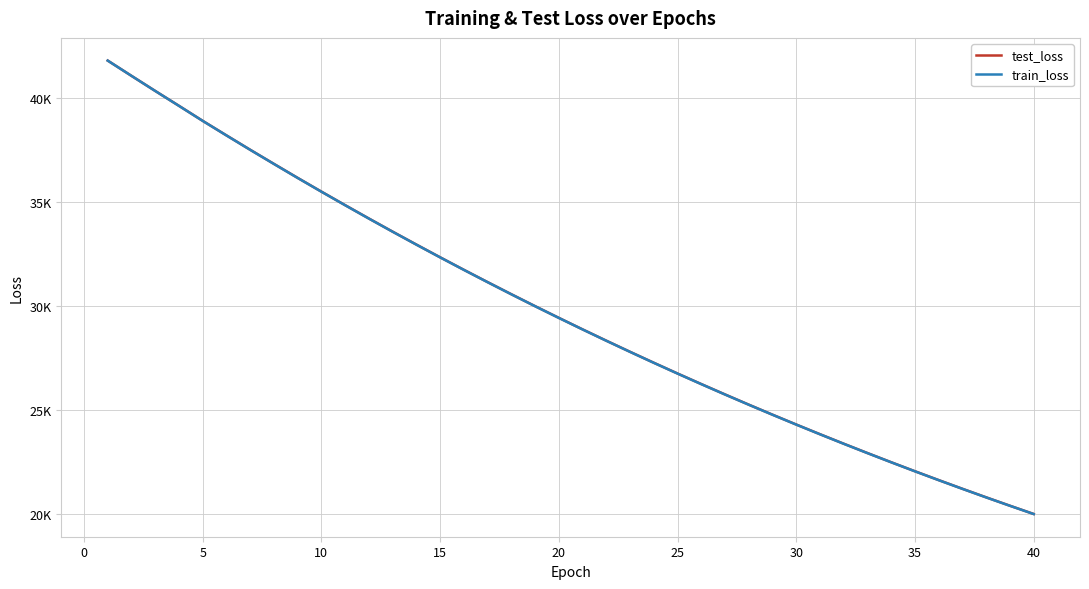

Reading left to right, what are all the values shown in this chart?

test_loss: 41776.6	41043.6	40319.2	39604.7	38883.0	38184.8	37494.4	36816.0	36144.2	35483.6	34834.1	34193.0	33562.0	32941.8	32330.6	31729.5	31139.0	30557.0	29984.5	29422.7	28869.4	28326.3	27792.2	27266.7	26750.5	26243.3	25745.3	25254.8	24773.1	24300.2	23835.6	23378.8	22930.1	22489.3	22056.4	21631.6	21214.3	20803.8	20401.4	20005.5
train_loss: 41774.7	41043.3	40317.2	39601.9	38880.2	38182.3	37490.8	36812.2	36140.1	35479.9	34830.2	34188.6	33557.8	32937.6	32326.8	31725.8	31135.0	30552.9	29981.0	29418.7	28865.8	28322.4	27788.2	27262.8	26746.5	26239.2	25740.7	25250.7	24769.3	24296.3	23831.6	23375.1	22926.5	22486.0	22053.1	21628.0	21210.5	20800.2	20397.7	20002.1